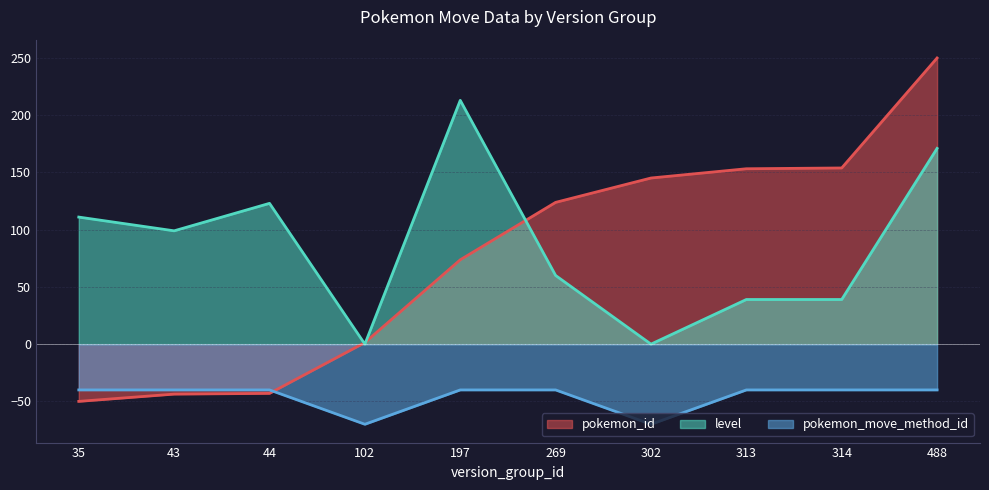

Between 43 and 488, which series saw the biggest shift?

pokemon_id